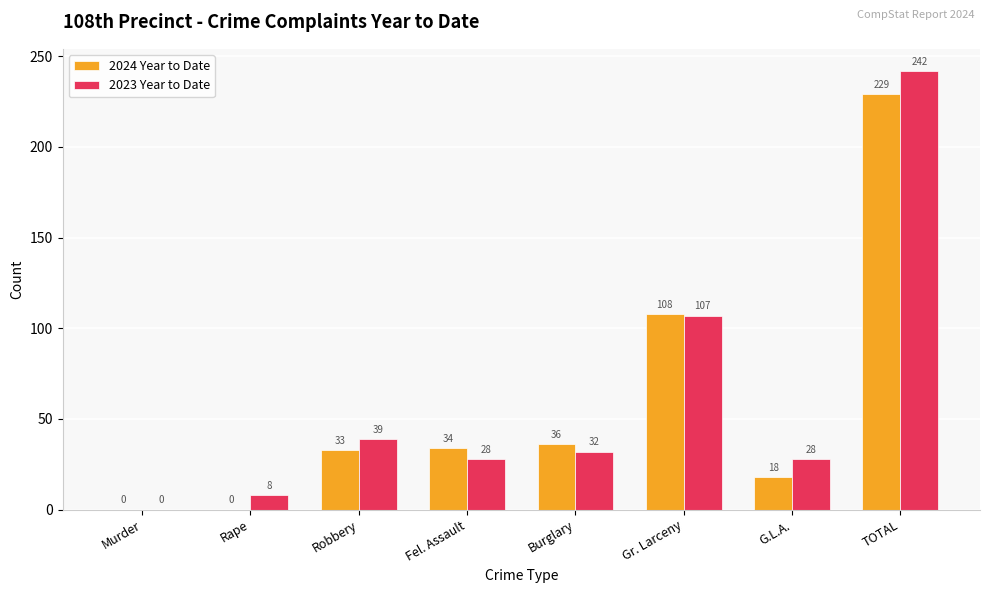

The value of 2024 Year to Date at TOTAL is 336. True or false?

False